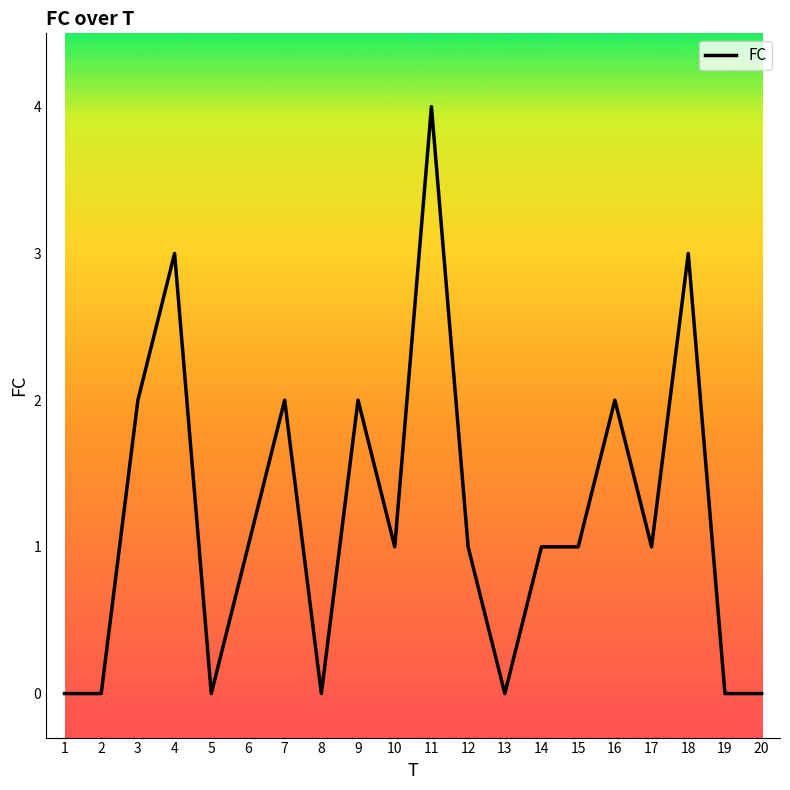

Reading left to right, what are all the values shown in this chart?

0	0	2	3	0	1	2	0	2	1	4	1	0	1	1	2	1	3	0	0